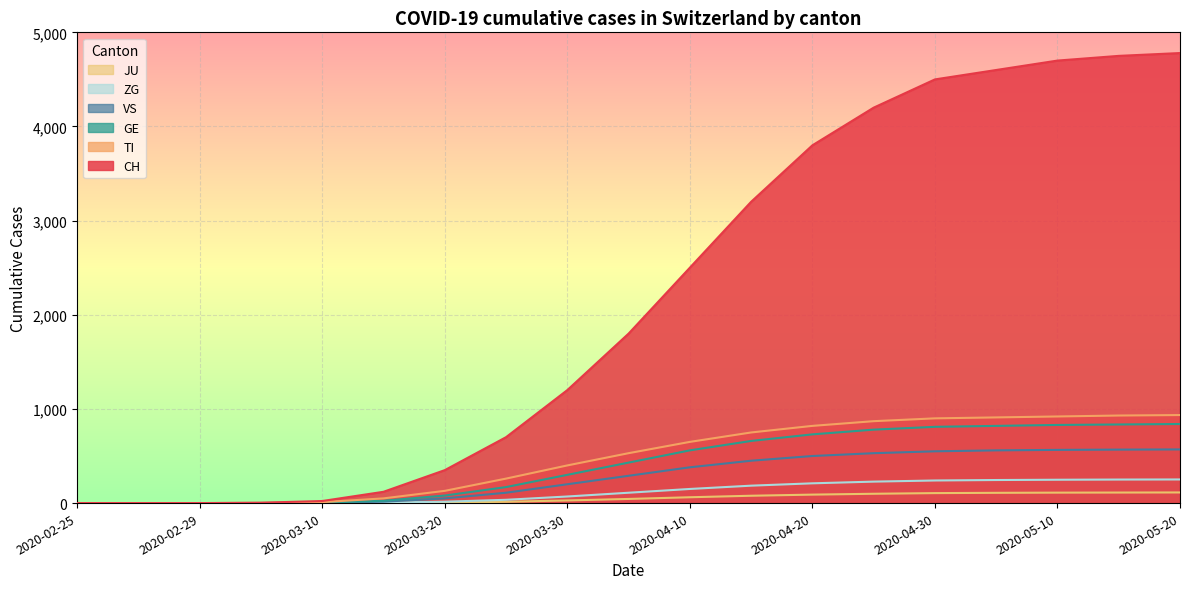

How many lines are shown in the chart?

6